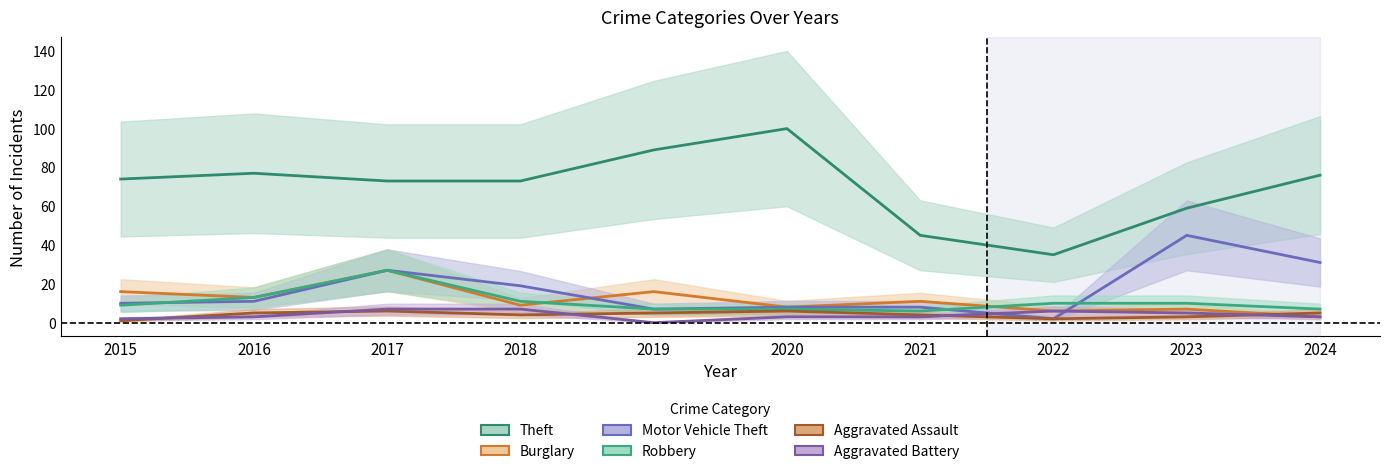

What value does the Aggravated Assault series have at 2022?

2